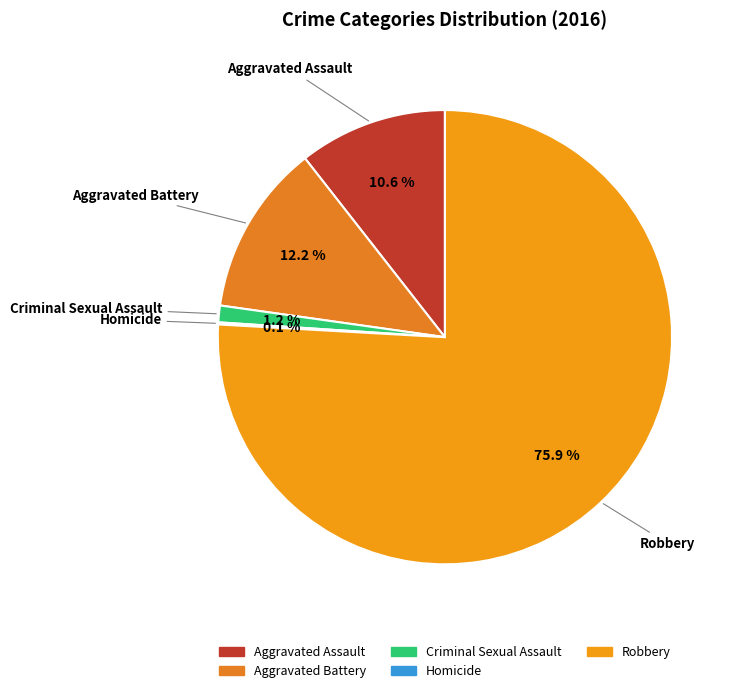

Does Robbery account for over 50% of the chart?

Yes